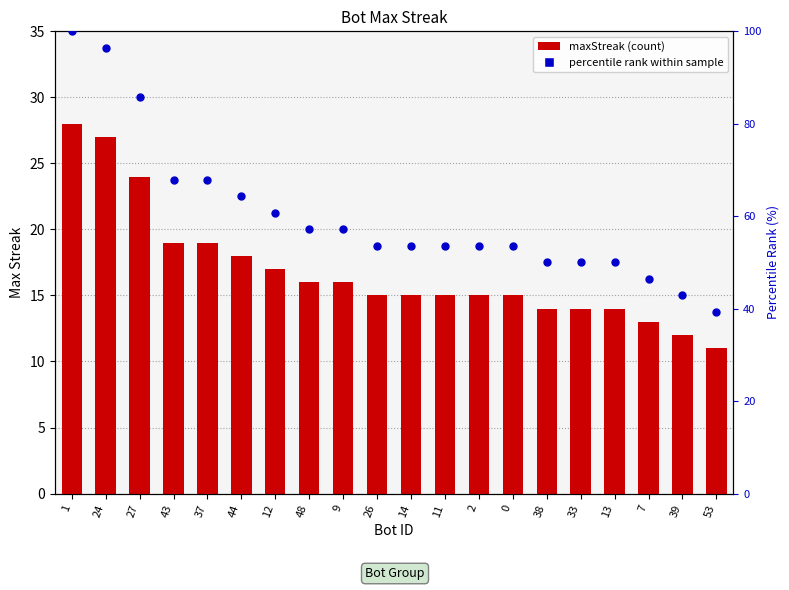

What are all the series names shown in the legend?

maxStreak, percentile rank